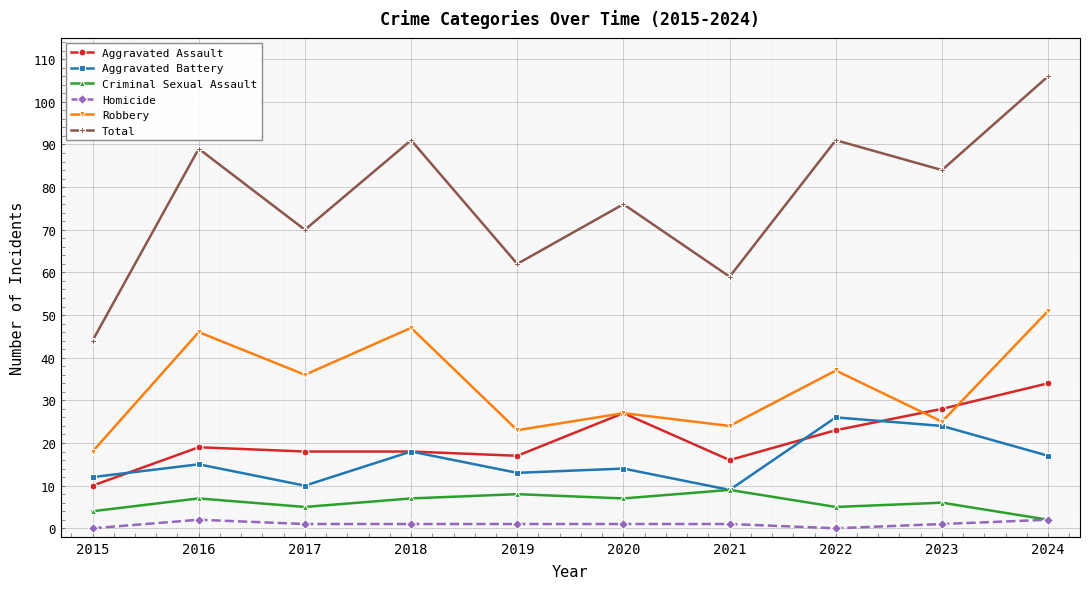

Rank the series by their maximum value, from highest to lowest.

Total, Robbery, Aggravated Assault, Aggravated Battery, Criminal Sexual Assault, Homicide